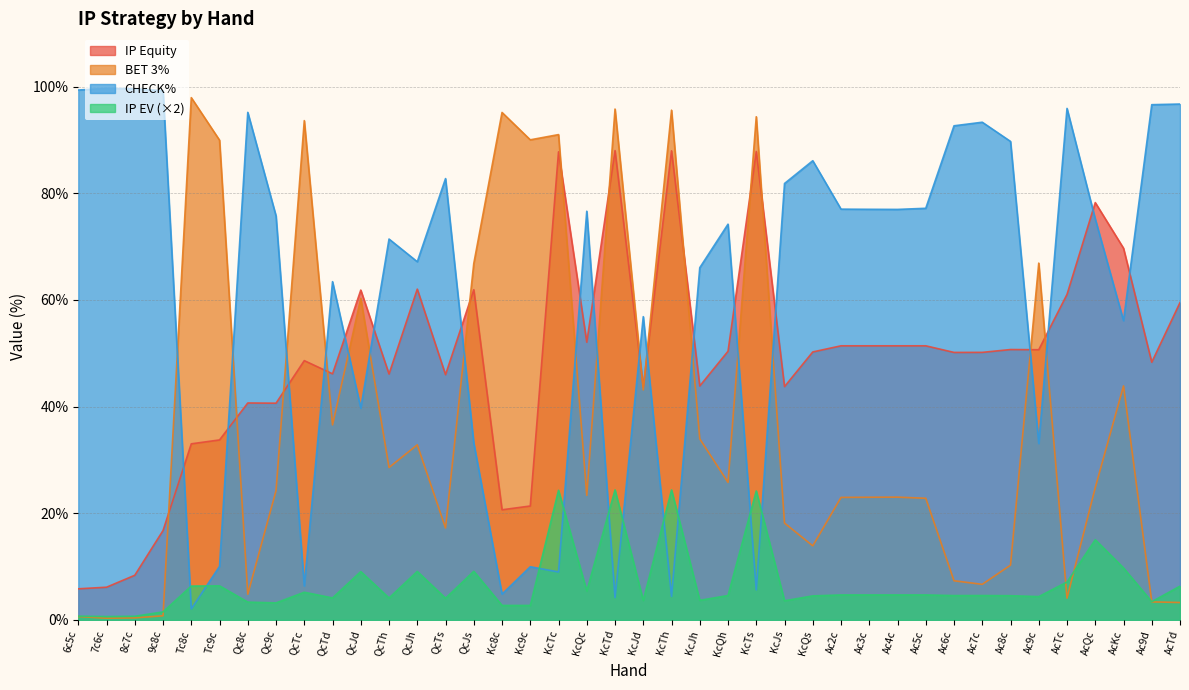

How many data points does each series have?

40